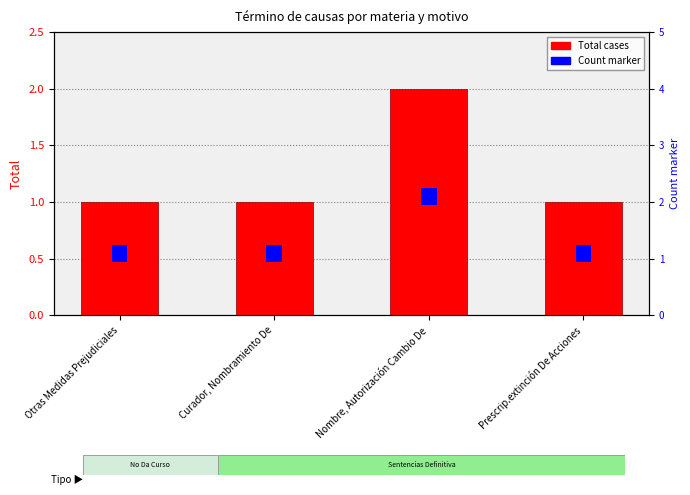

True or false: Total cases has a value of 0.7 at Prescrip.extinción De Acciones.

False